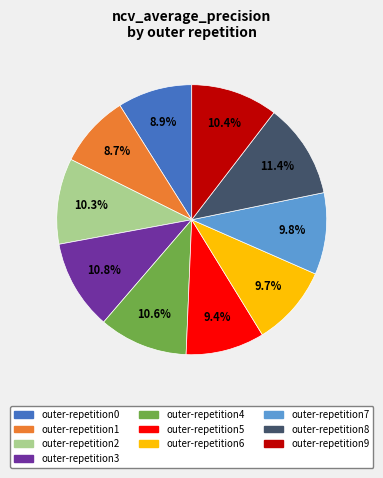

The outer-repetition6 slice represents 10% of the pie. True or false?

True